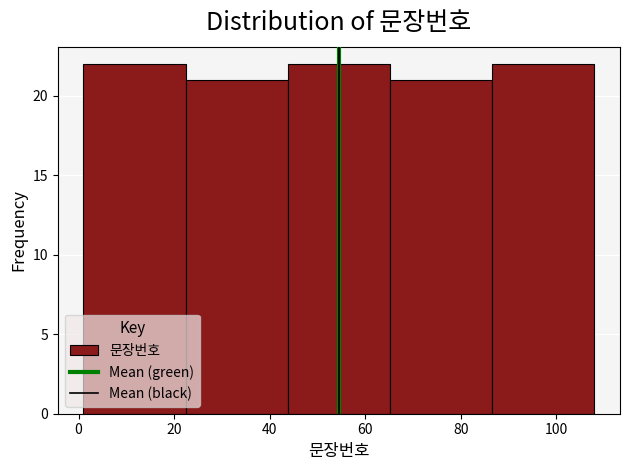

Reading left to right, transcribe this chart: for each bar, give the range it covers on the x-axis and its height. Neither the bar edges nor the heights are printed on the chart, so give them approximately, as read against the axes.

1.0 to 22.4: 22
22.4 to 43.8: 21
43.8 to 65.2: 22
65.2 to 86.6: 21
86.6 to 108.0: 22